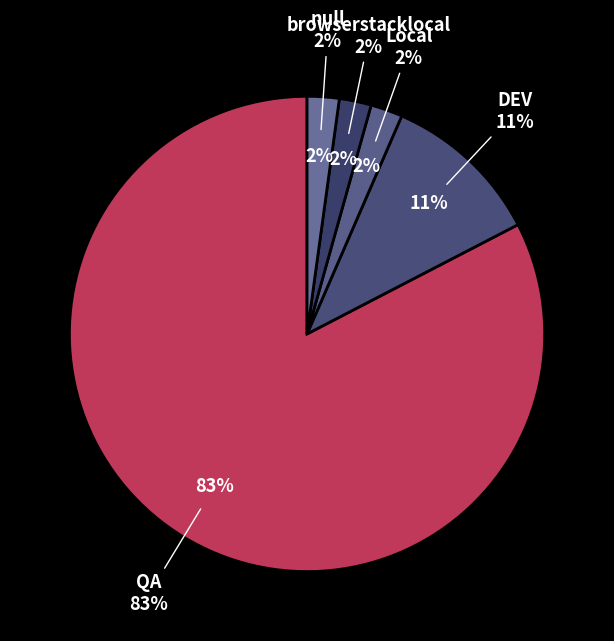

To the nearest percent, what percentage of the pie is null?

2%